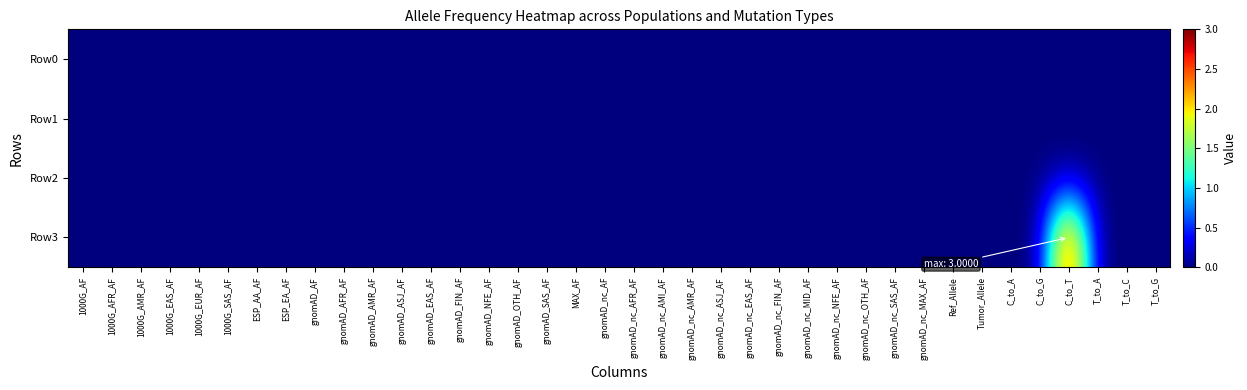

At T_to_C, list the series in order from largest to smallest.

Row0, Row1, Row2, Row3